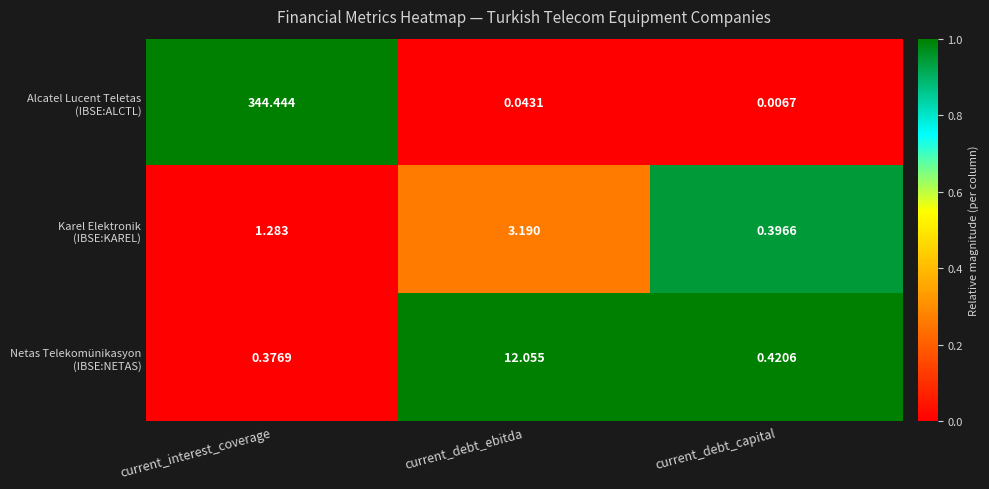

At which category is the sum across all series the highest?

current_interest_coverage